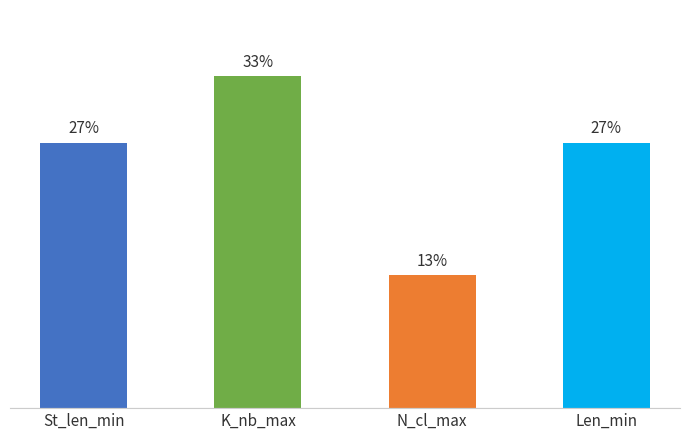

The value at Len_min is 19. True or false?

False